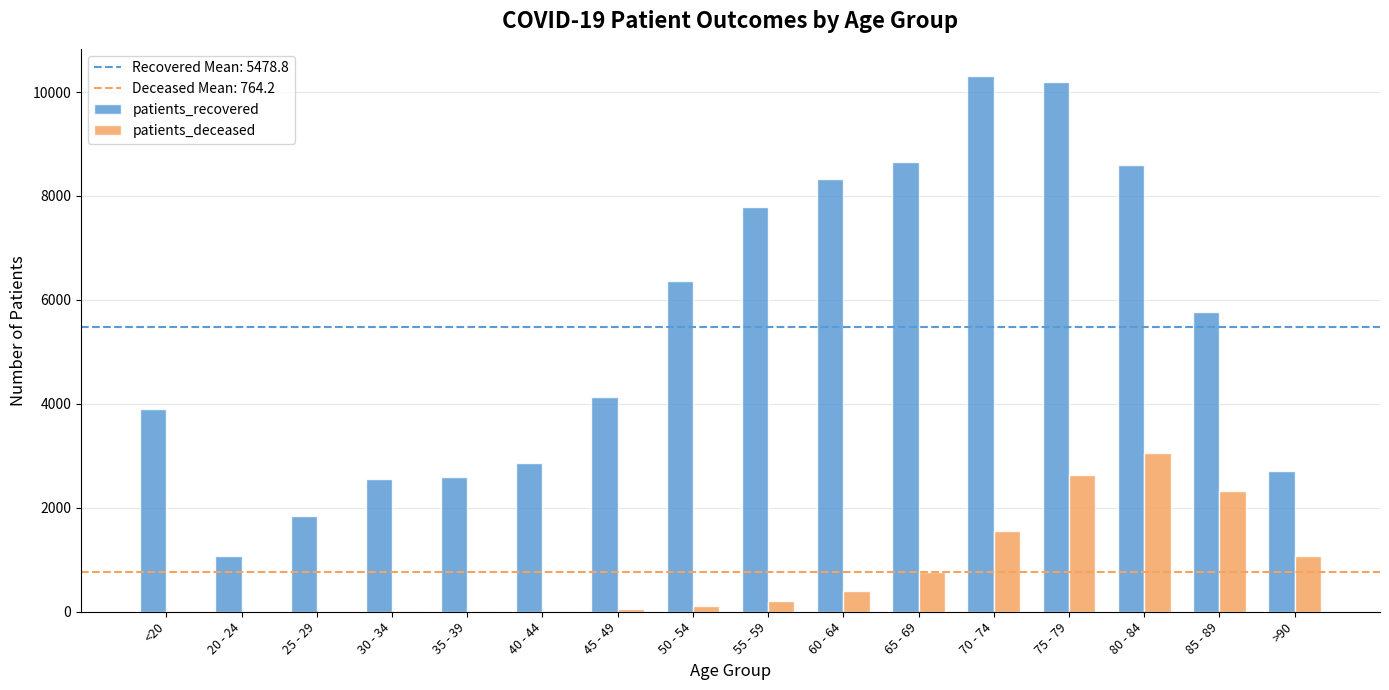

What is the highest value of the patients_recovered series?

10315